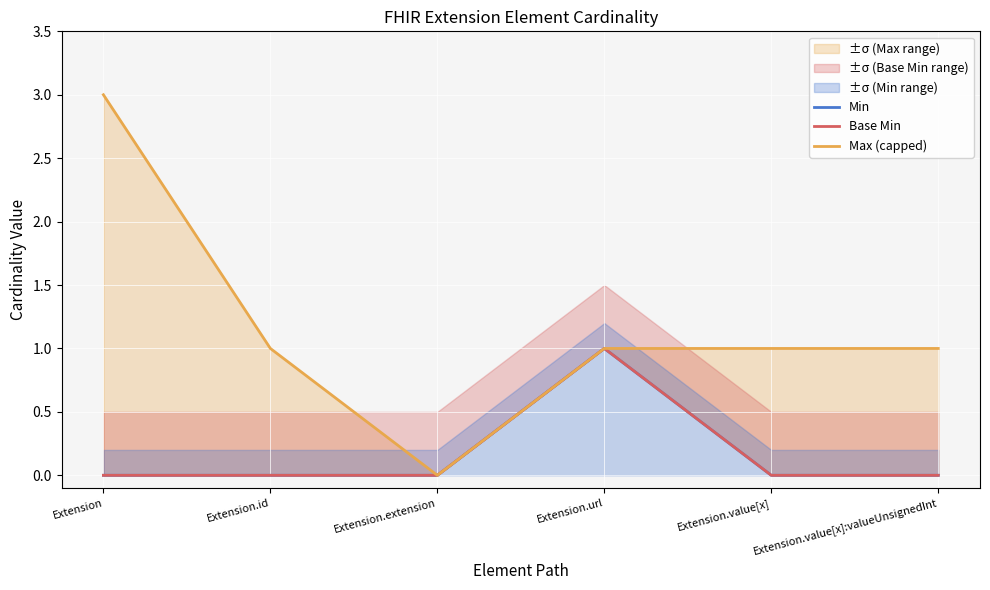

How many values in the Max (capped) series are below 1?

1